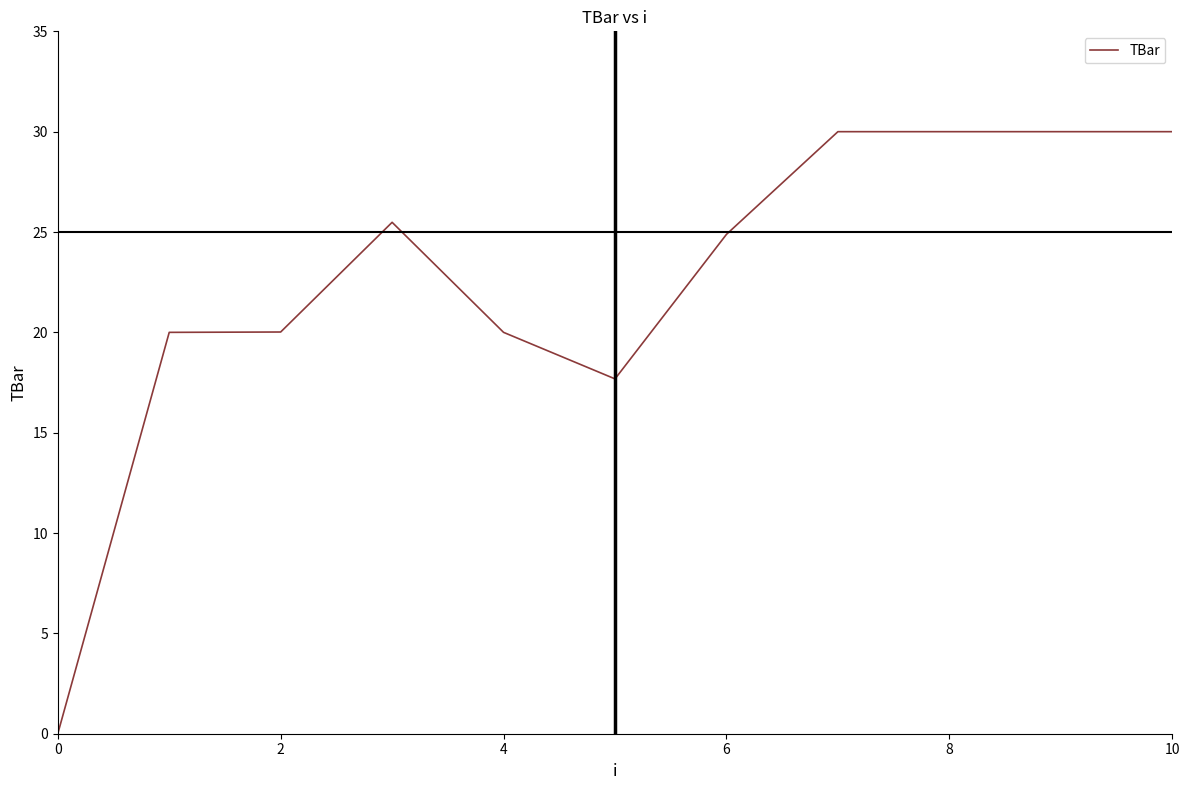

What is the difference between the second highest and minimum values?

30.0